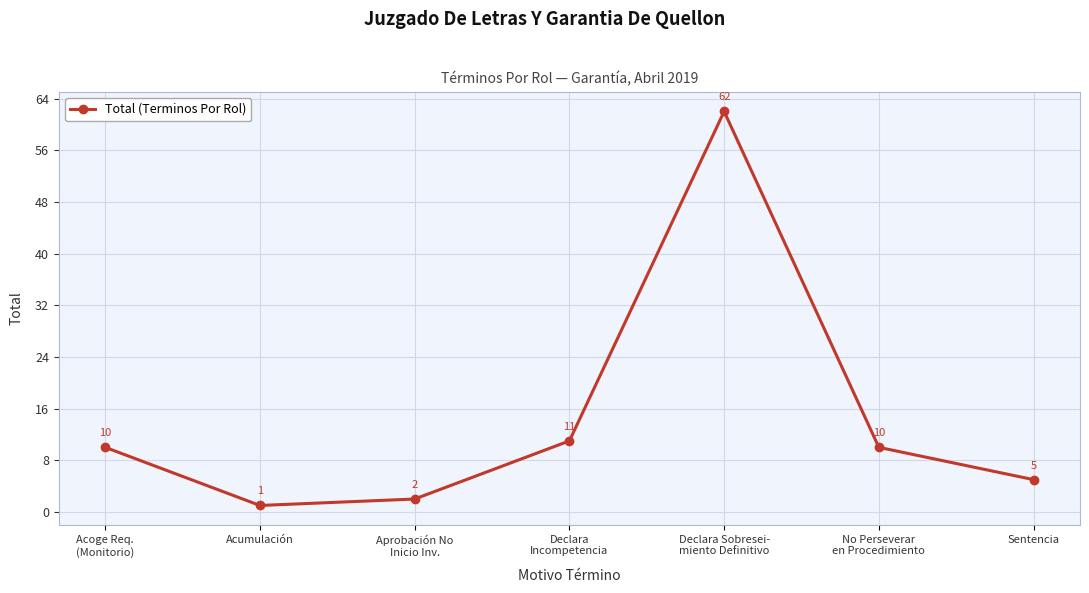

Reading left to right, list all the values displayed in this chart.

10	1	2	11	62	10	5